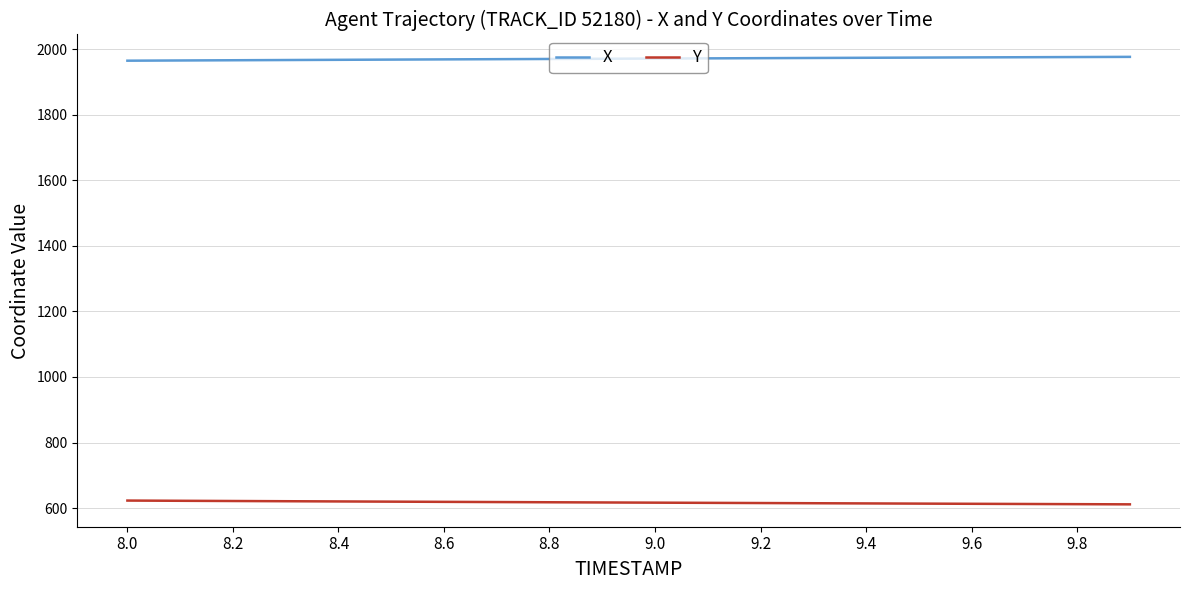

What is the minimum value shown in the chart?

611.4